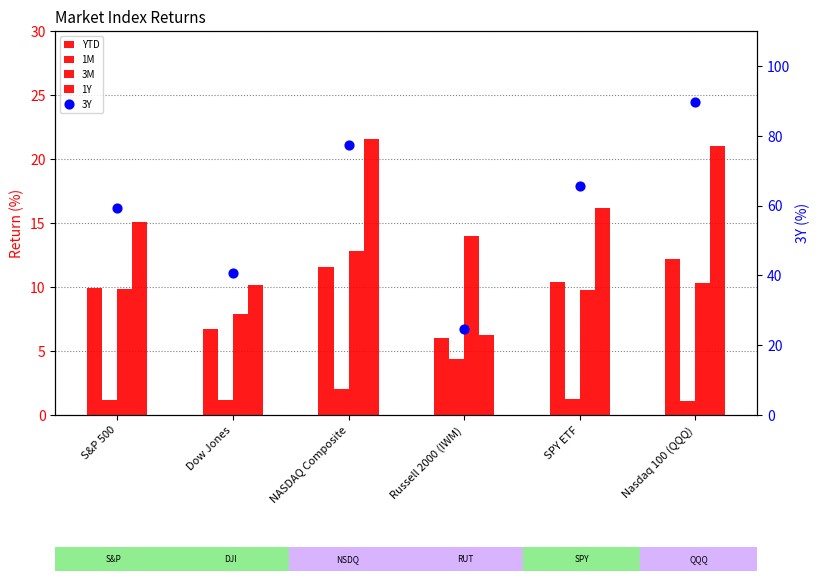

At which category is the sum across all series the highest?

Nasdaq 100 (QQQ)